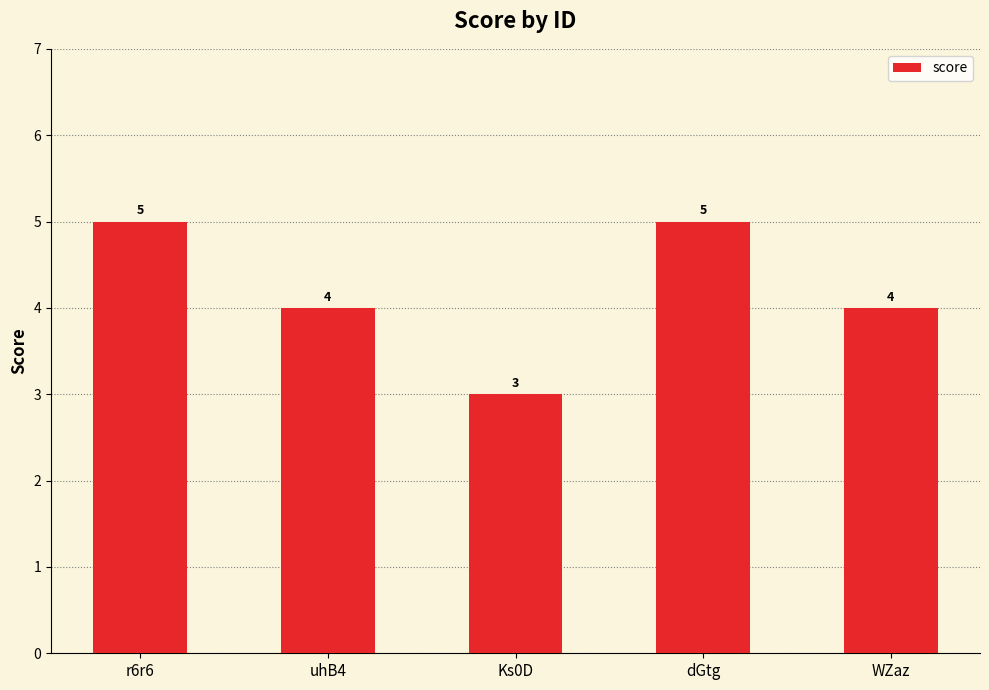

What is the change in value from Ks0D to WZaz?

+1